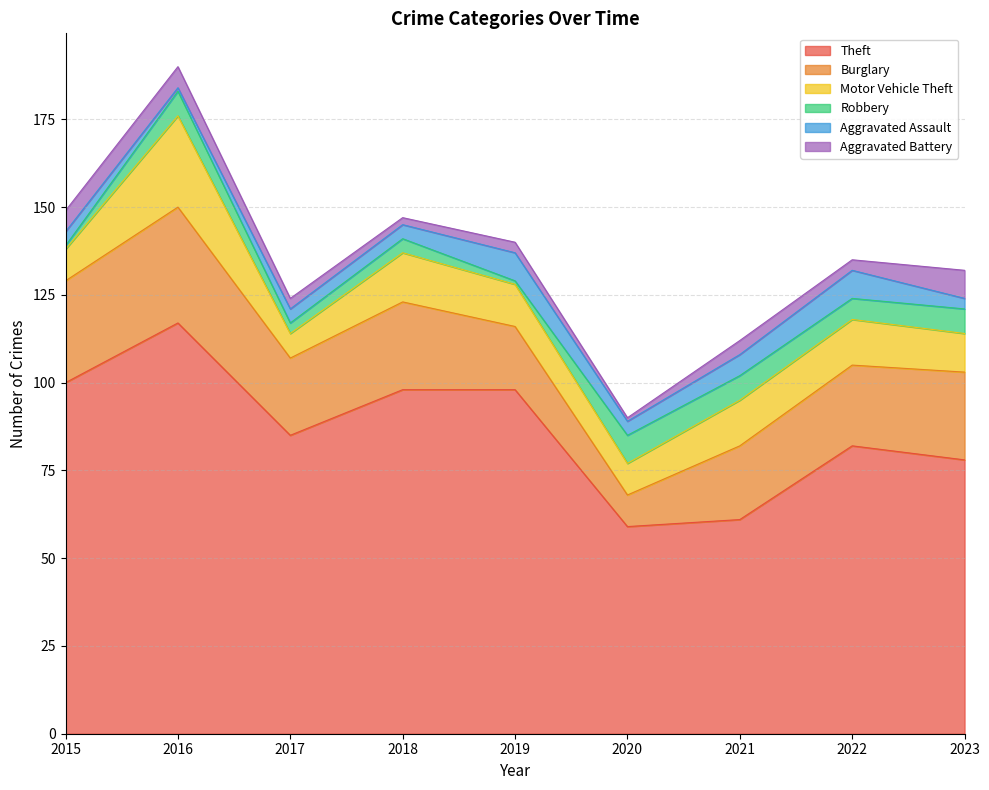

True or false: Robbery and Motor Vehicle Theft intersect in this chart.

False